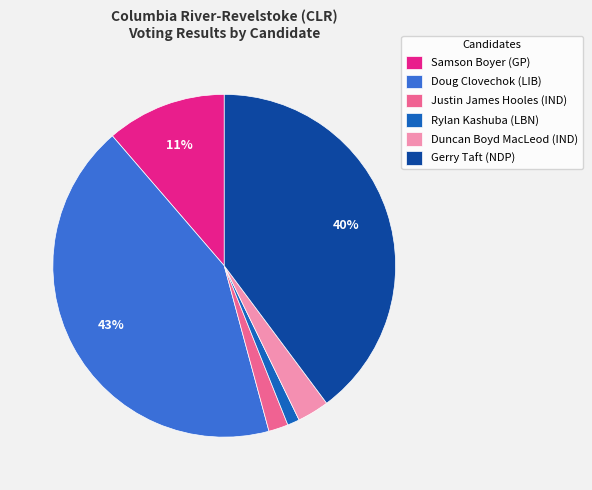

Combined, do Samson Boyer (GP) and Doug Clovechok (LIB) account for over 50%?

Yes